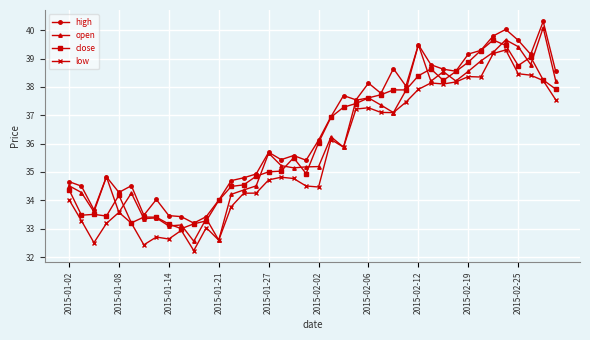

List the series in order of their peak value, lowest first.

low, close, open, high